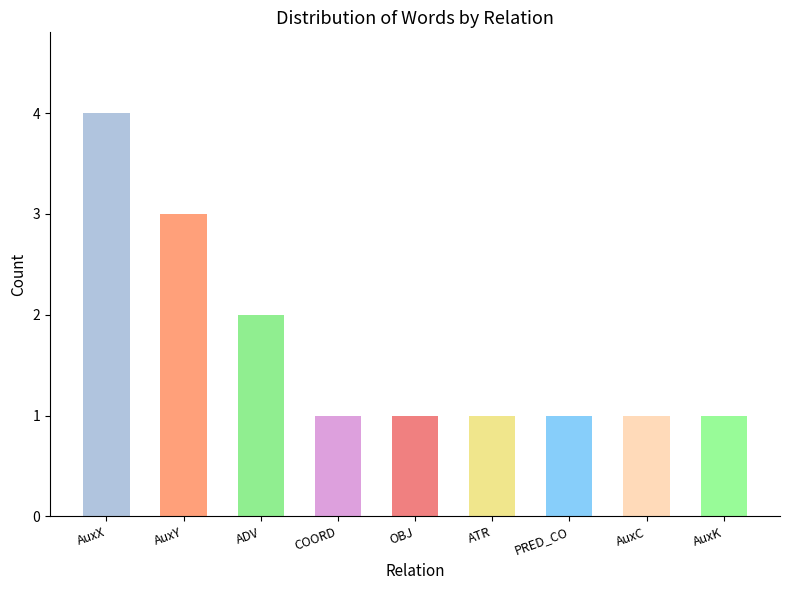

What is the average value?

2